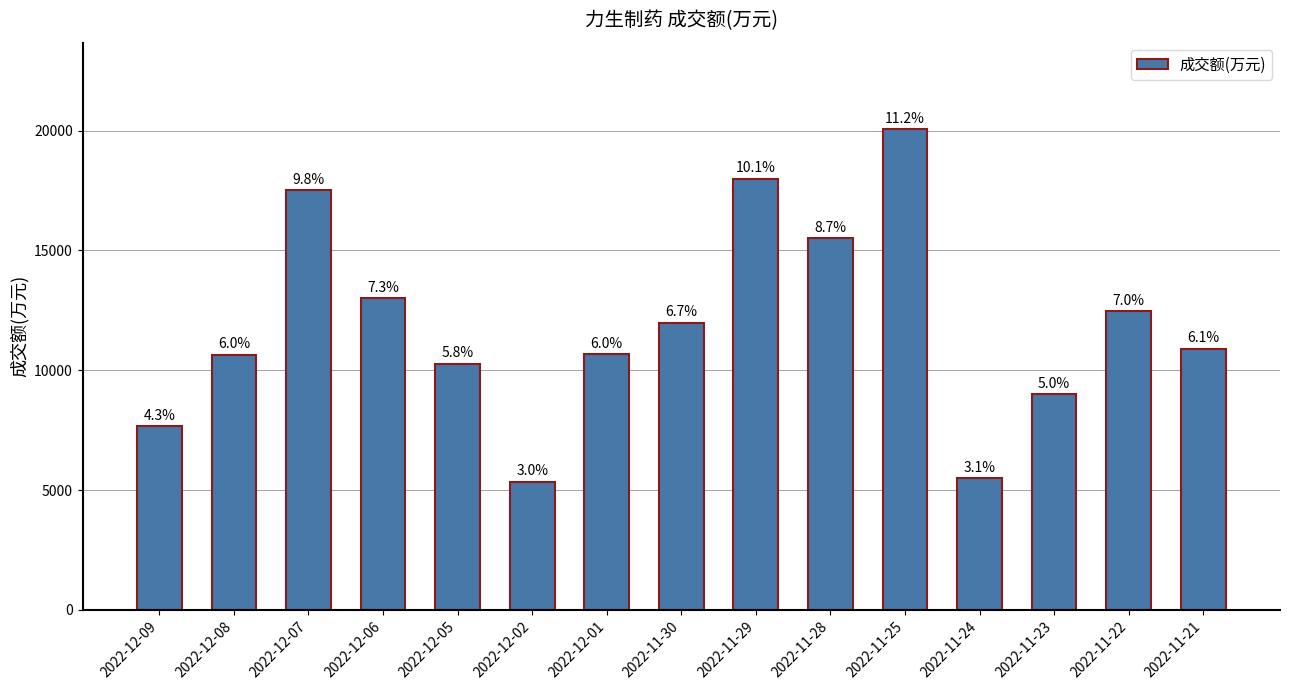

Which has a higher value, 2022-11-30 or 2022-11-21?

2022-11-30